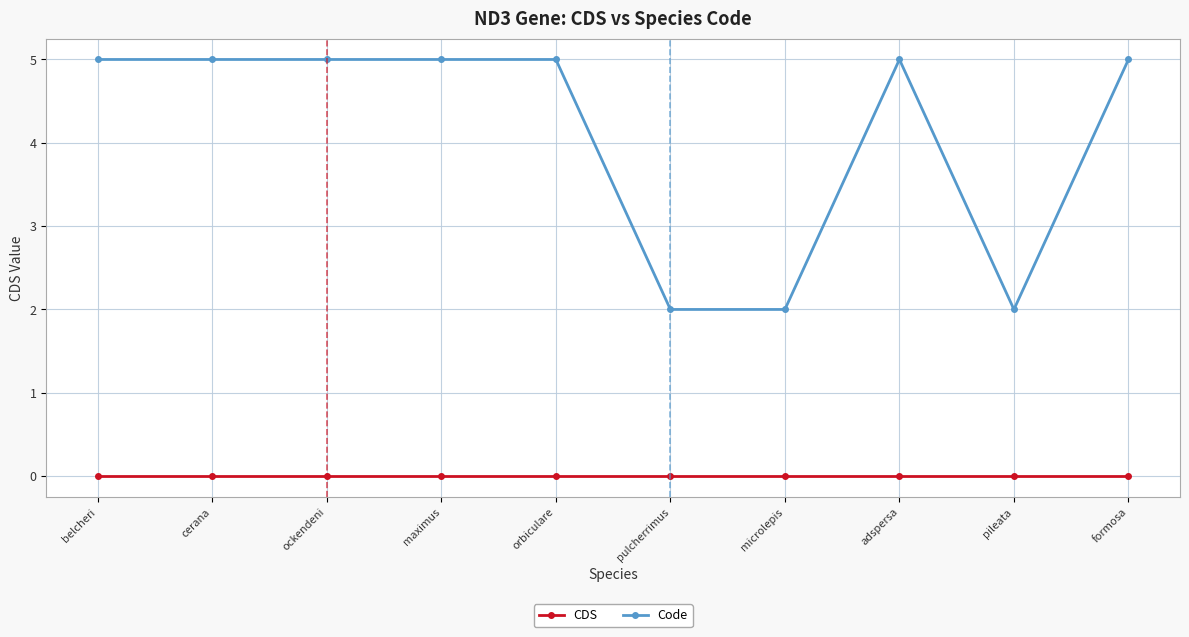

Which series has the largest range (max minus min)?

Code